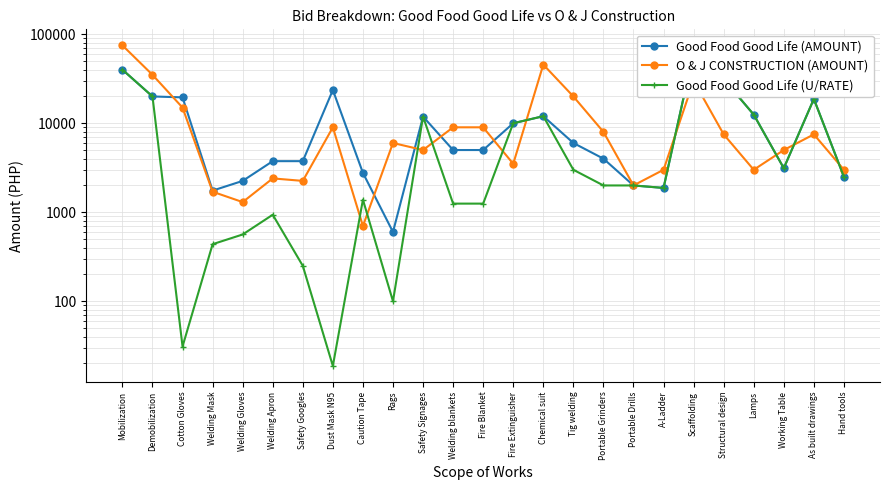

Is it true that Good Food Good Life (U/RATE) equals 40922.1 at Scaffolding?

False